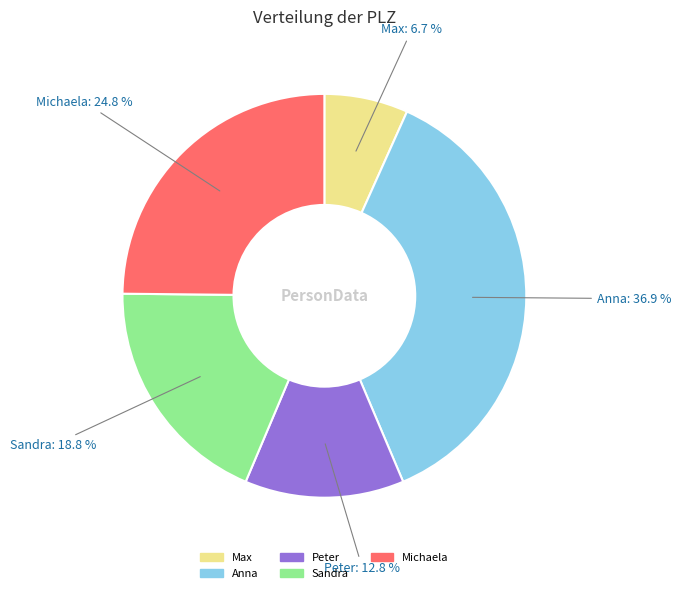

The Max slice represents 7% of the pie. True or false?

True